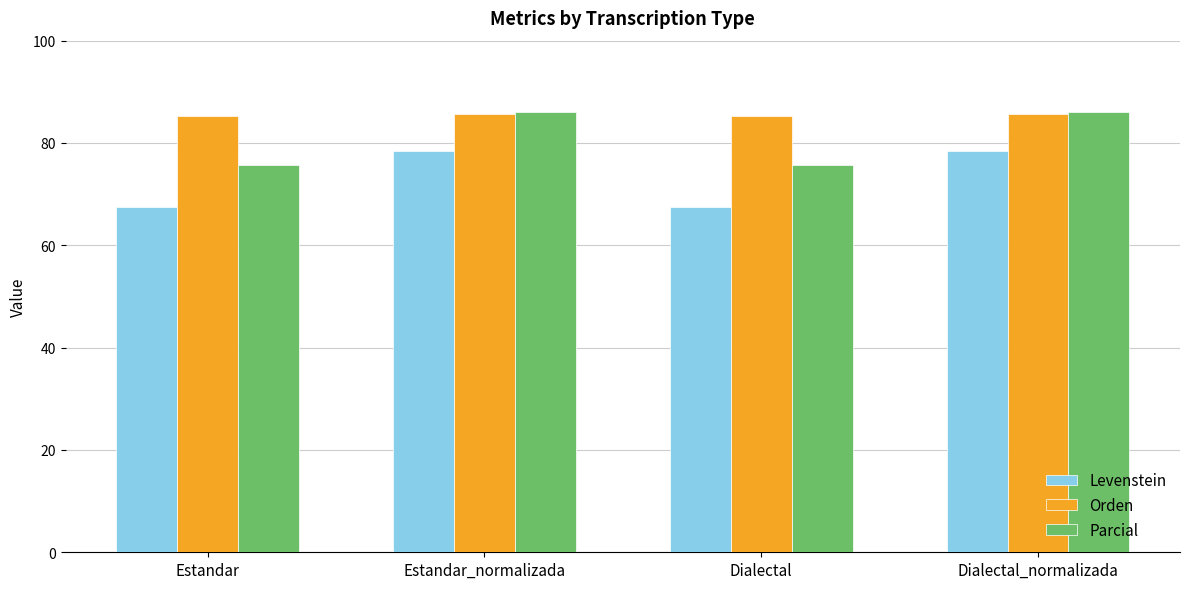

Is it true that Orden equals 36.4 at Estandar_normalizada?

False